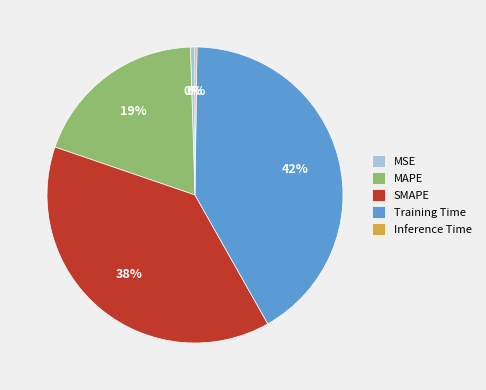

Does MAPE account for over 50% of the chart?

No